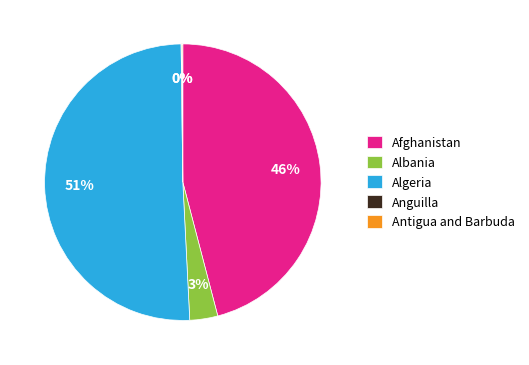

Which has a higher value, Afghanistan or Algeria?

Algeria